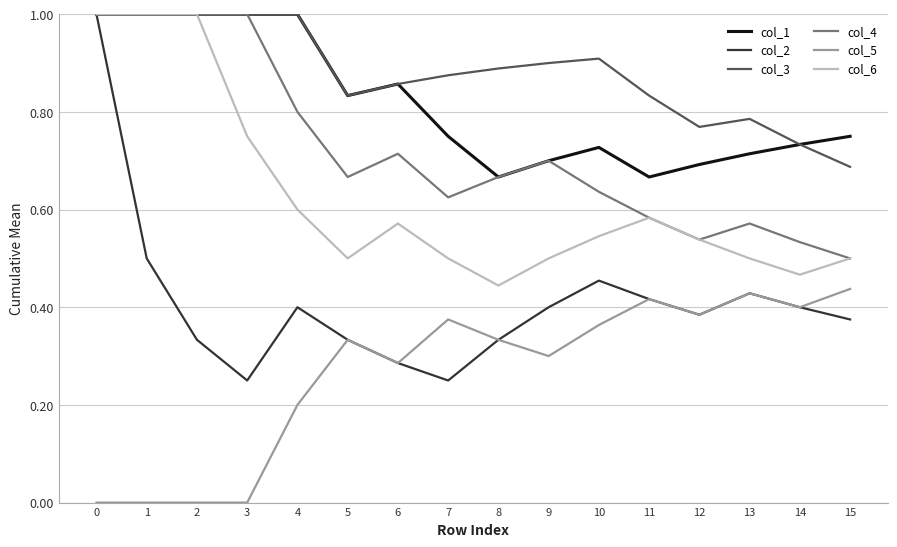

True or false: col_2 has a value of 0.4 at 13.

True